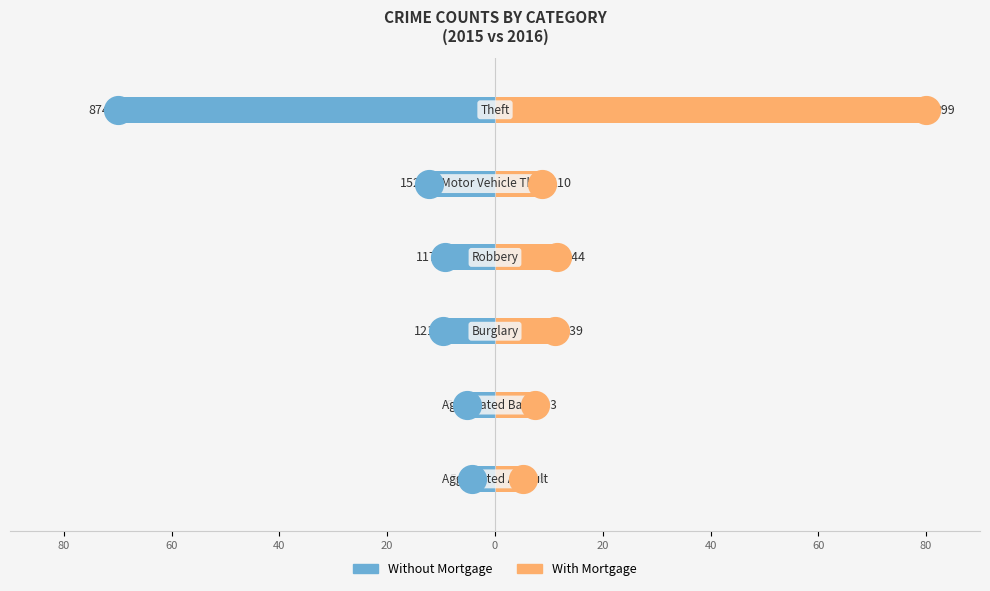

What are all the series names shown in the legend?

Without Mortgage, With Mortgage